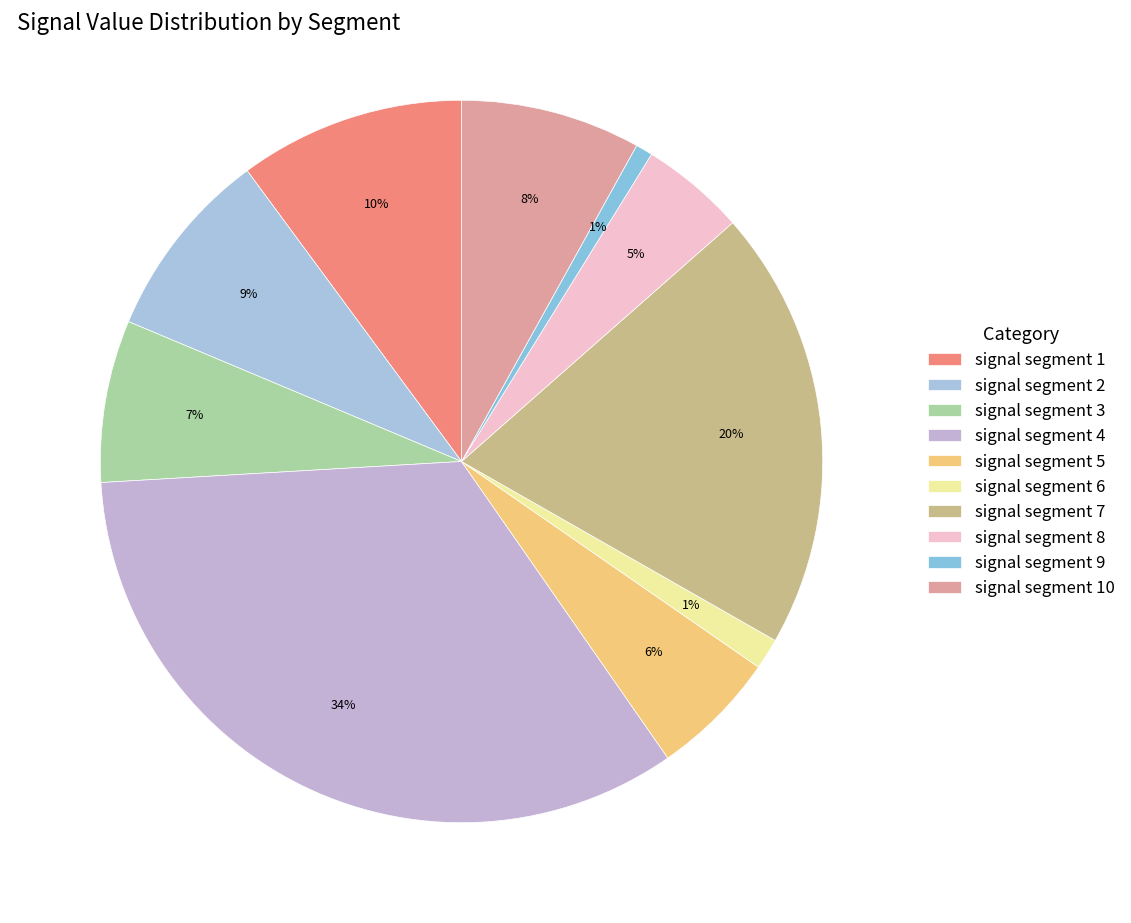

To the nearest percent, what portion does signal segment 7 represent?

20%